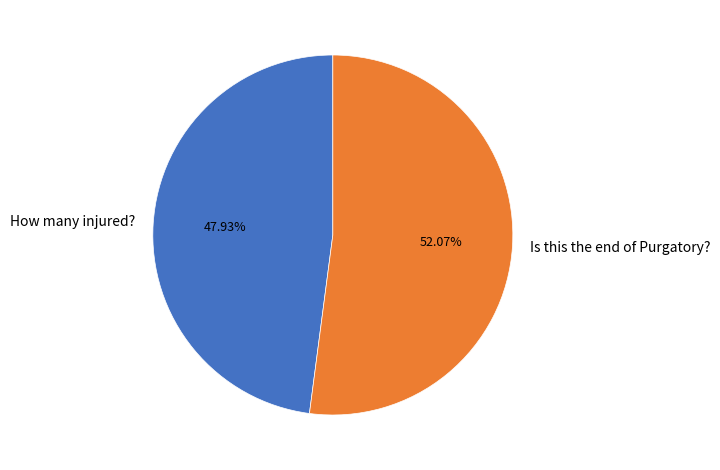

Between Is this the end of Purgatory? and How many injured?, which is larger?

Is this the end of Purgatory?